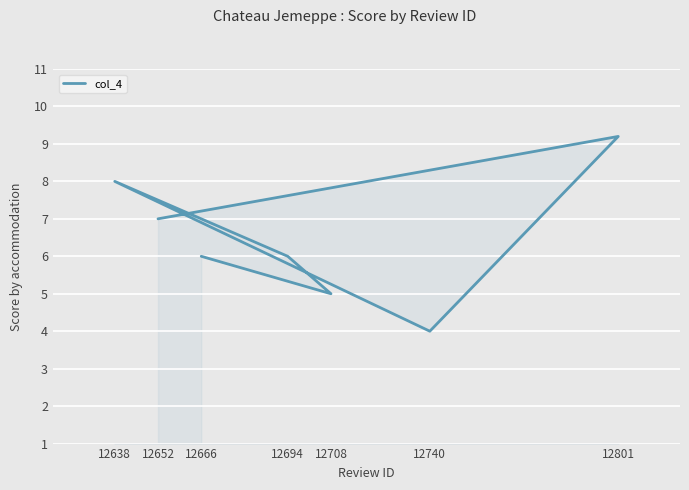

What is the value of the 2nd point from the left?

5.0